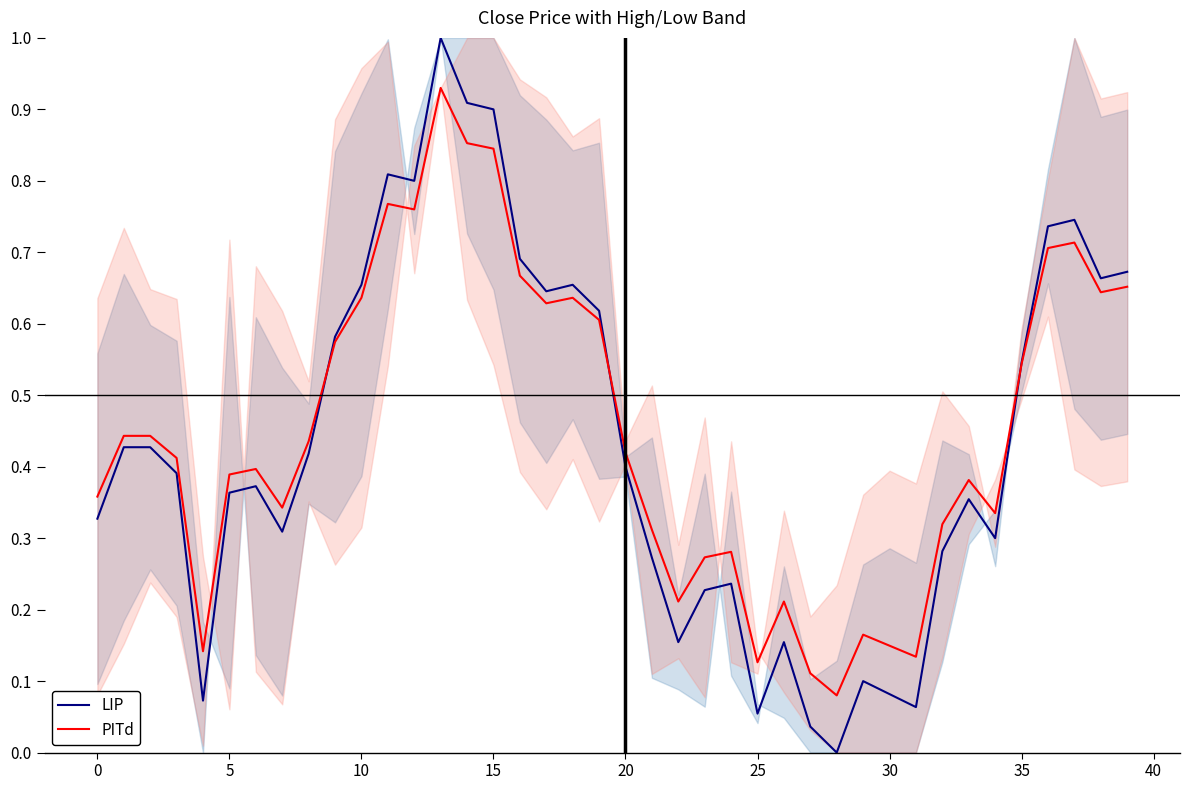

What is the difference between the maximum and minimum values in the PITd series?

0.8